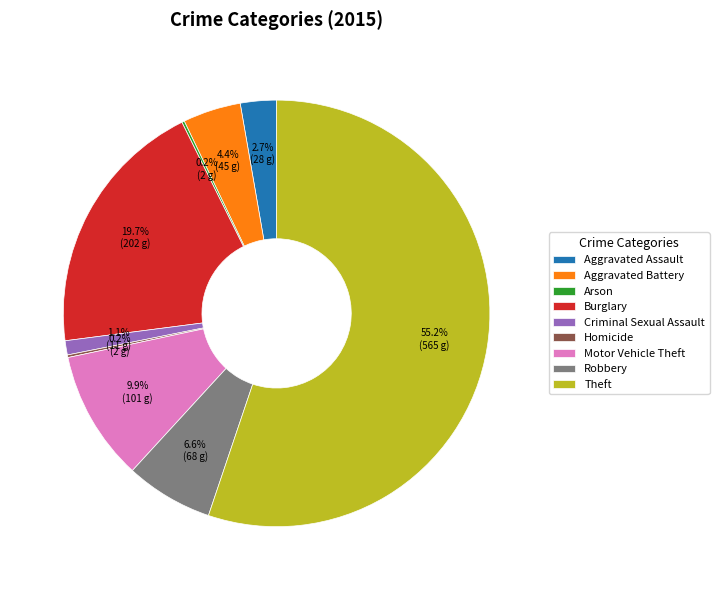

To the nearest percent, what portion does Robbery represent?

7%